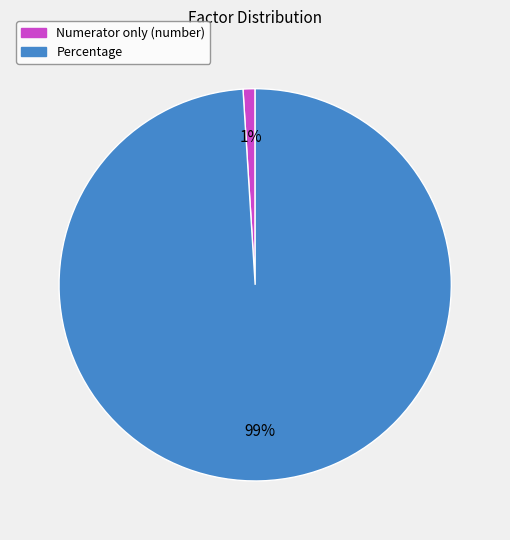

Which has a higher value, Numerator only (number) or Percentage?

Percentage